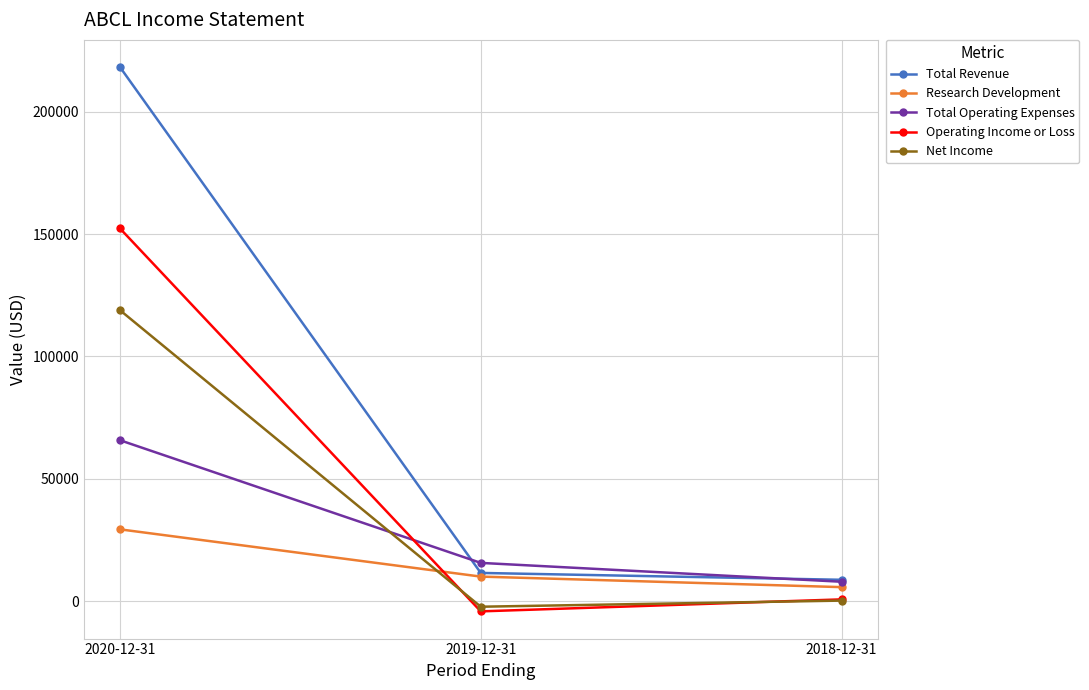

What position from the left is 2020-12-31?

1